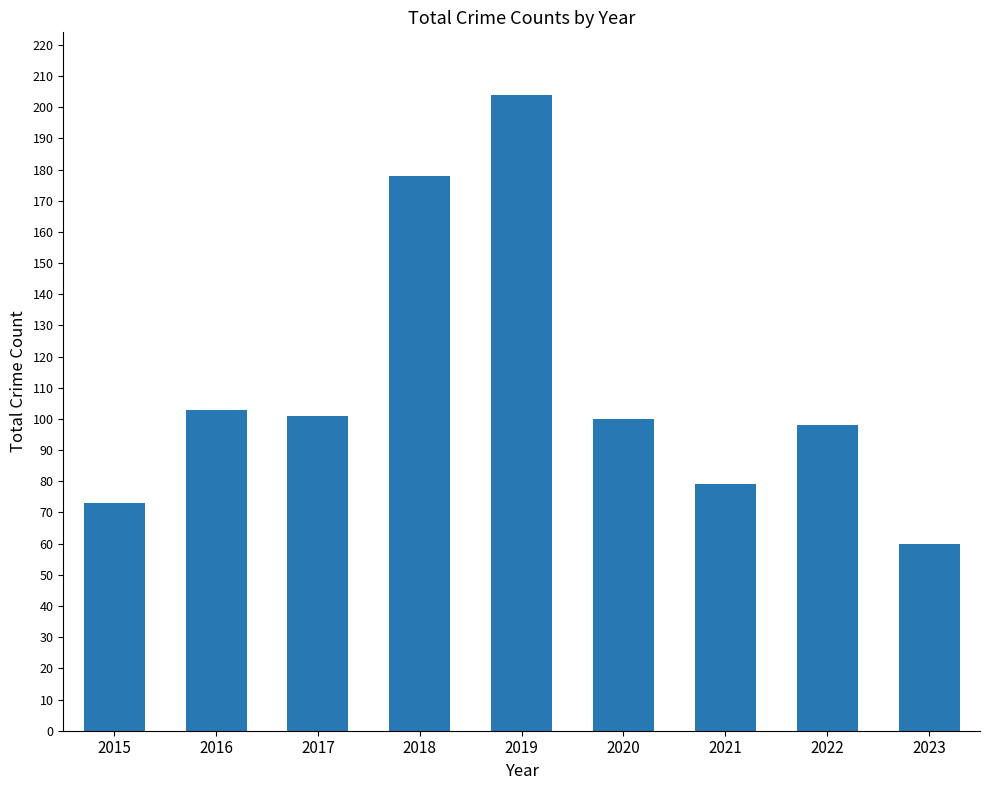

At which label does the data first exceed 100?

2016